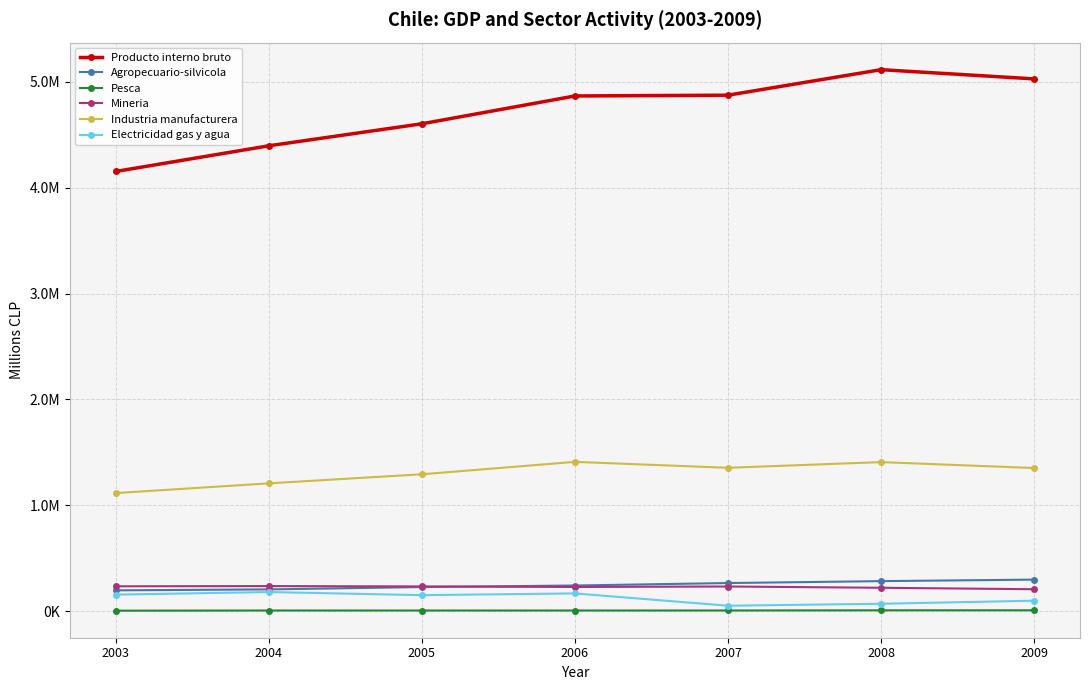

What are all the series names shown in the legend?

Producto interno bruto, Agropecuario-silvicola, Pesca, Mineria, Industria manufacturera, Electricidad gas y agua